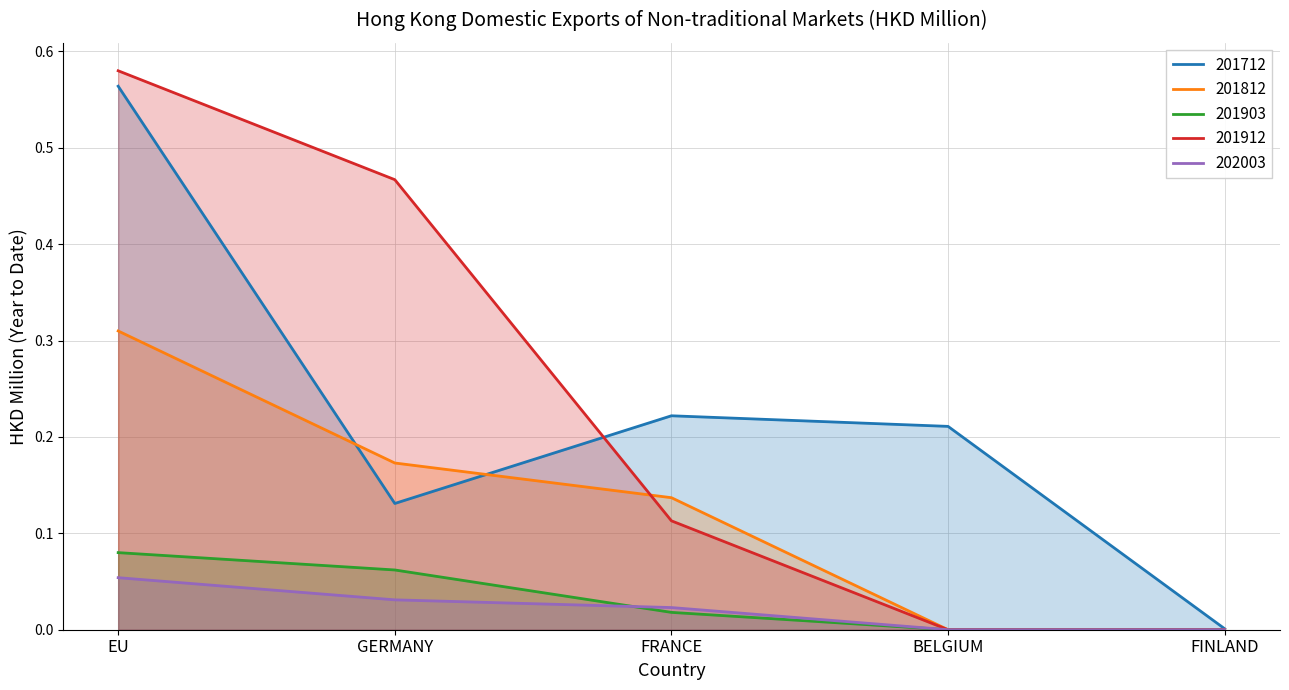

Does the chart have visible grid lines?

Yes